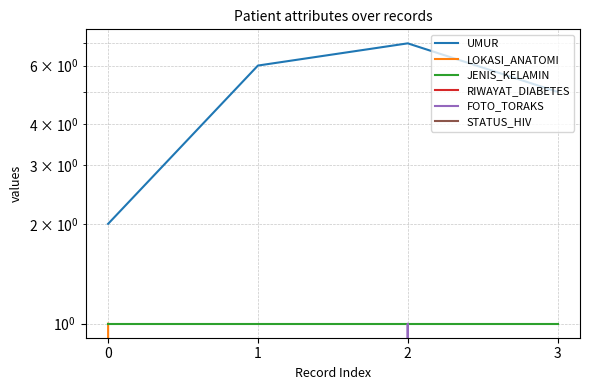

Between 2 and 1, which is larger?

2